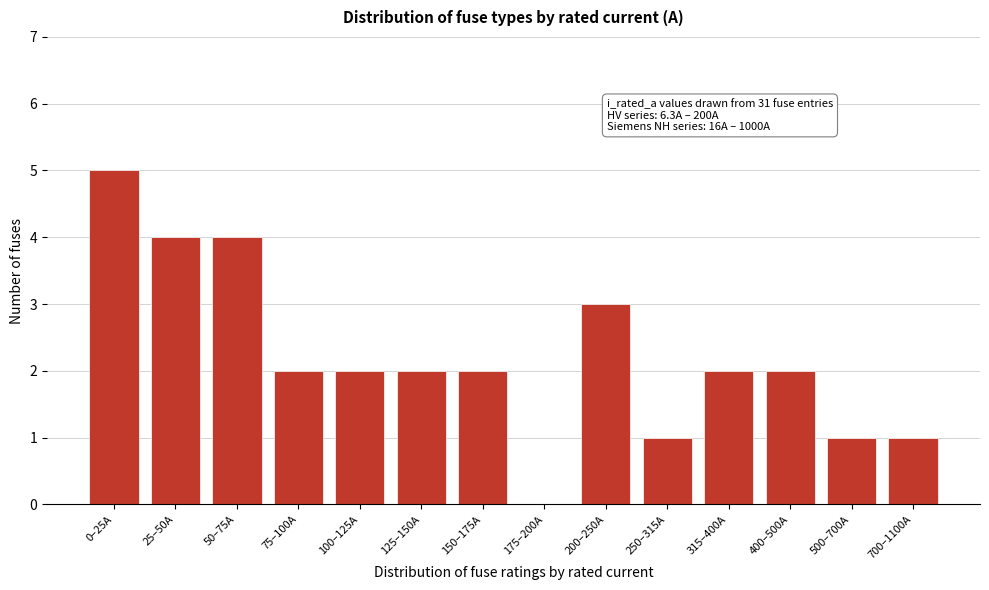

Reading left to right, what are all the values shown in this chart?

0–25A=5	25–50A=4	50–75A=4	75–100A=2	100–125A=2	125–150A=2	150–175A=2	175–200A=0	200–250A=3	250–315A=1	315–400A=2	400–500A=2	500–700A=1	700–1100A=1